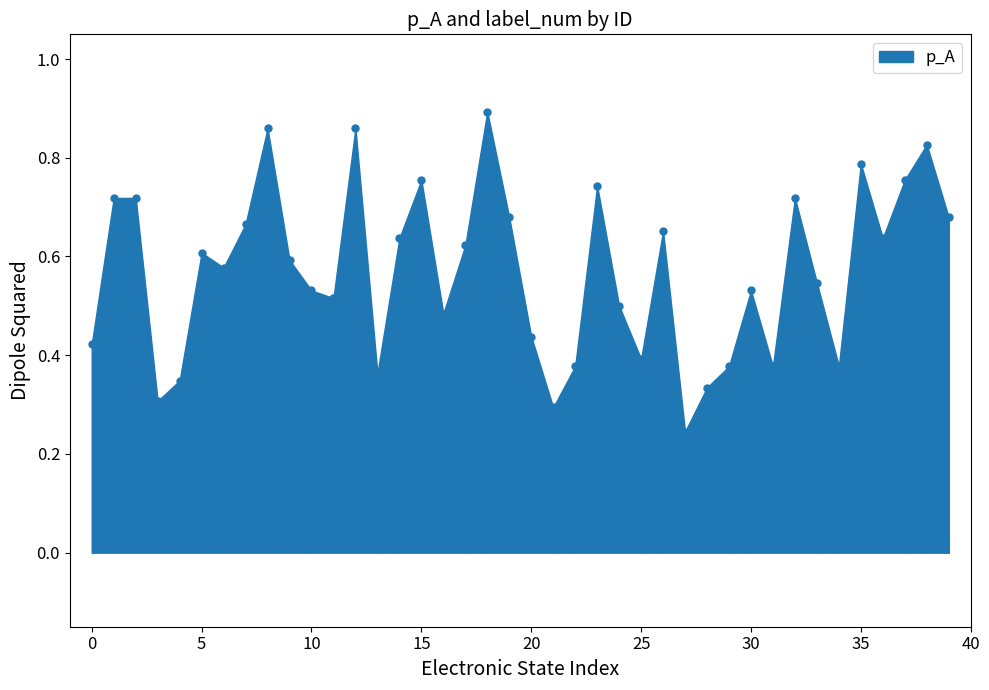

How many points are lower than both their immediate neighbors (excluding endpoints)?

11